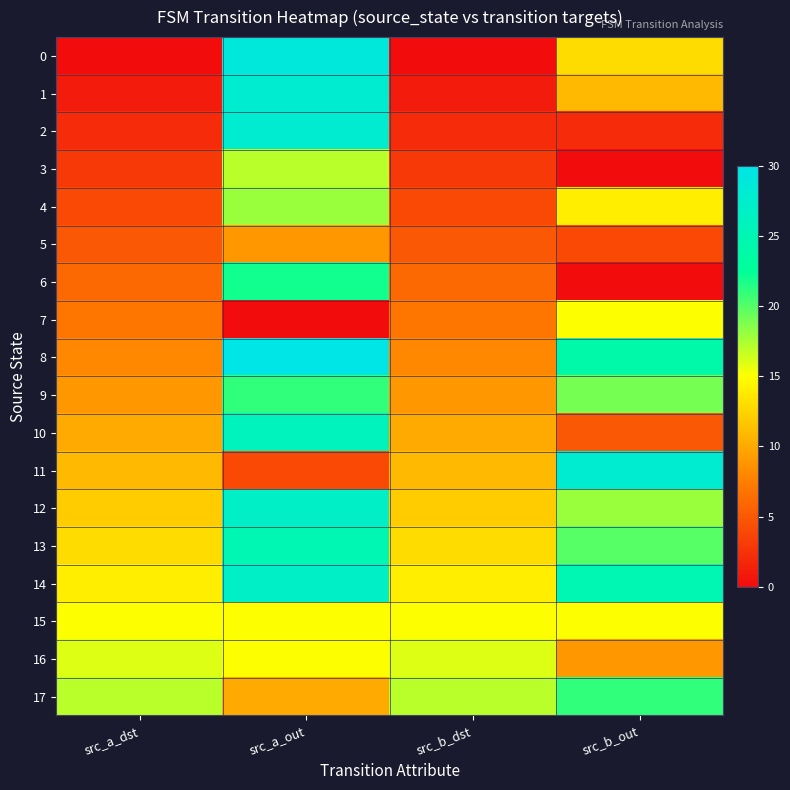

At how many categories does at least one series exceed 13?

4